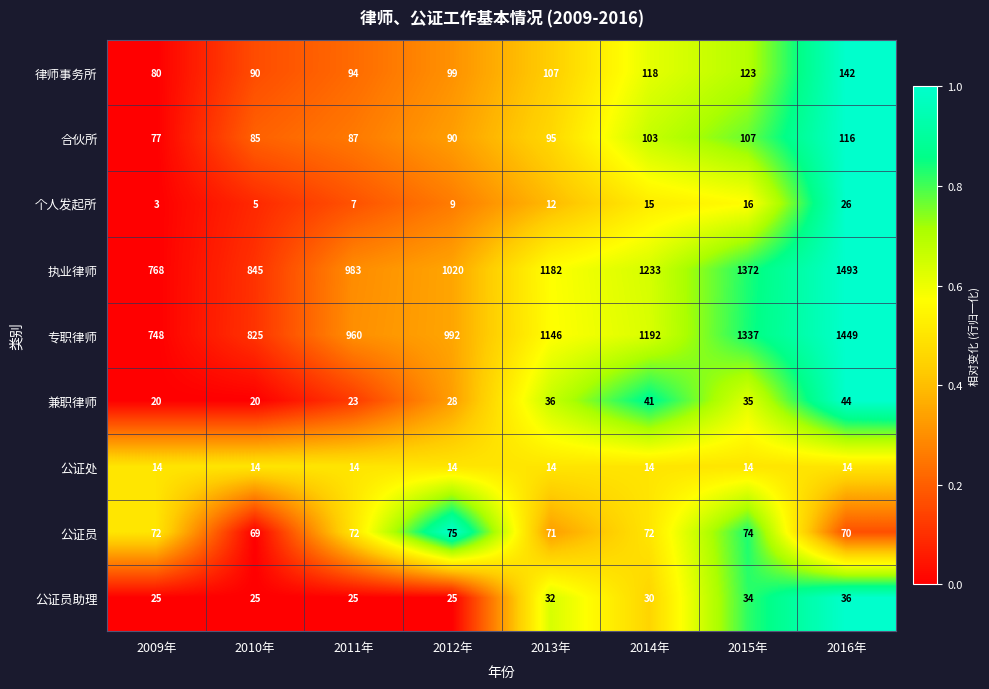

At how many categories does at least one series exceed 737?

8